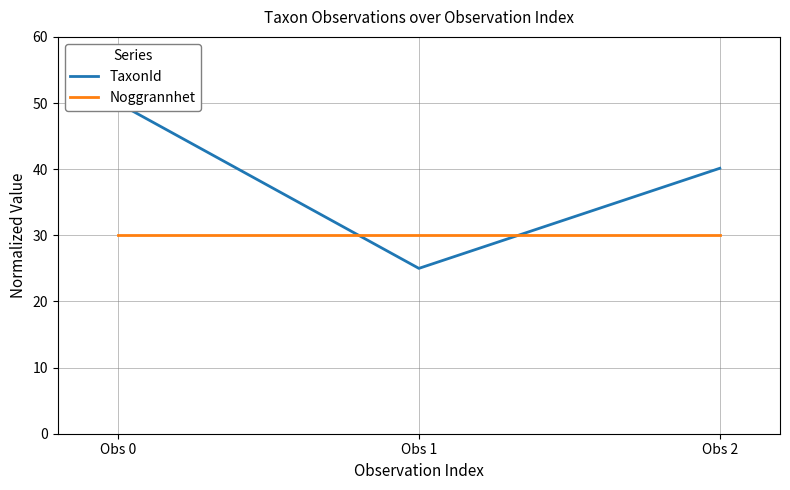

The Noggrannhet series shows 30.0 at Obs 2. True or false?

True